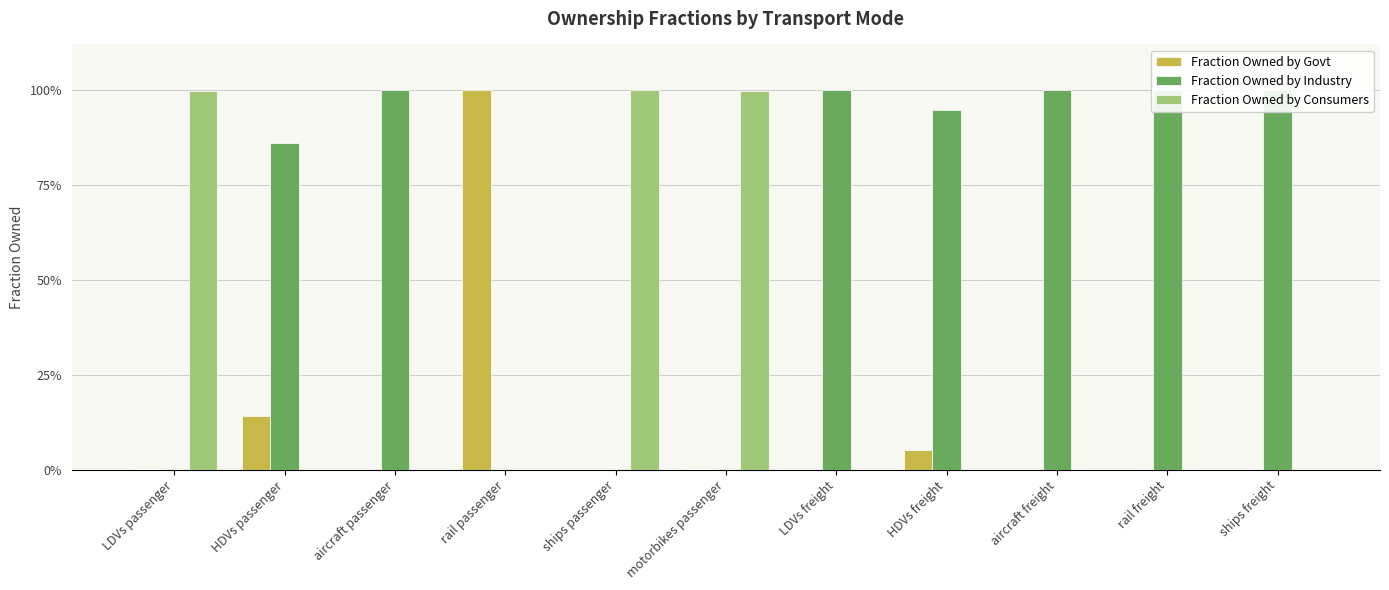

What is the average value of the Fraction Owned by Consumers series?

0.3